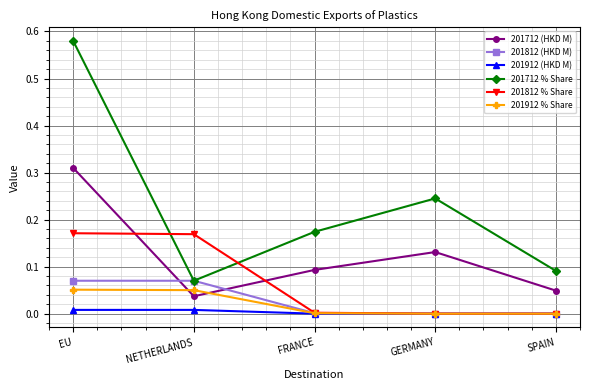

List the series in order of their peak value, highest first.

201712 % Share, 201712 (HKD M), 201812 % Share, 201812 (HKD M), 201912 % Share, 201912 (HKD M)